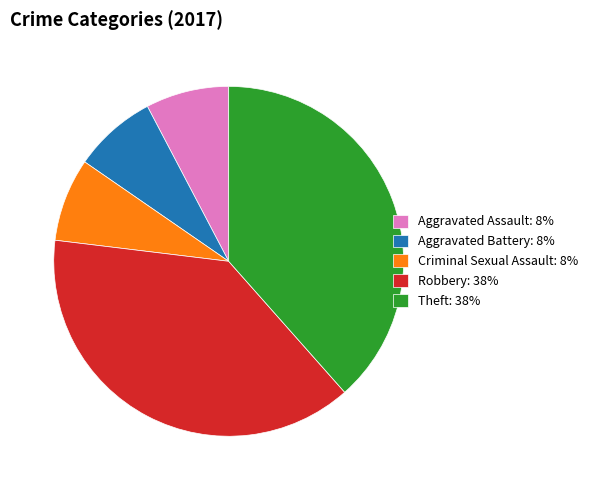

The Robbery slice represents 53% of the pie. True or false?

False